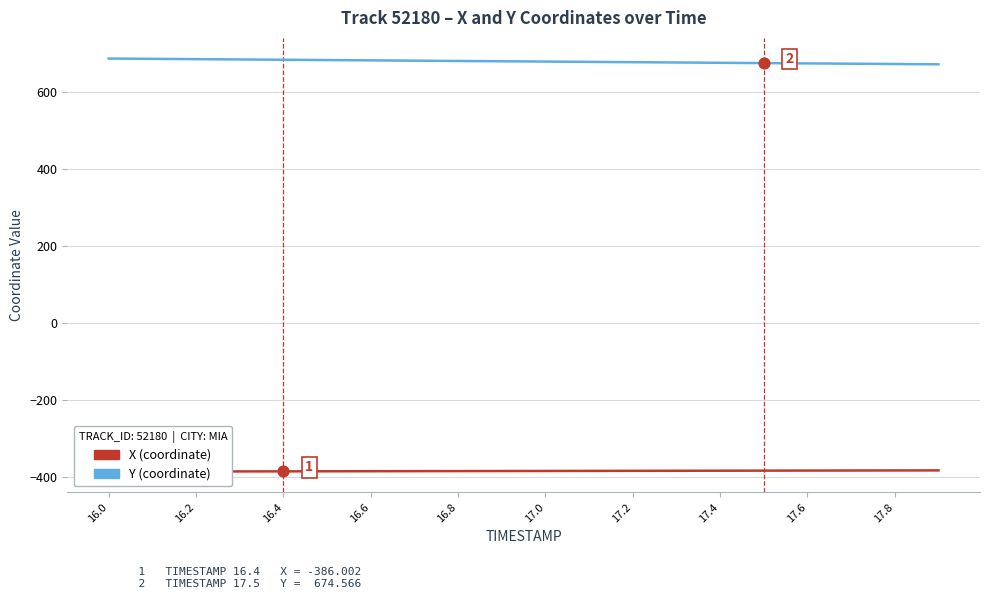

At which category is the sum across all series the highest?

16.0